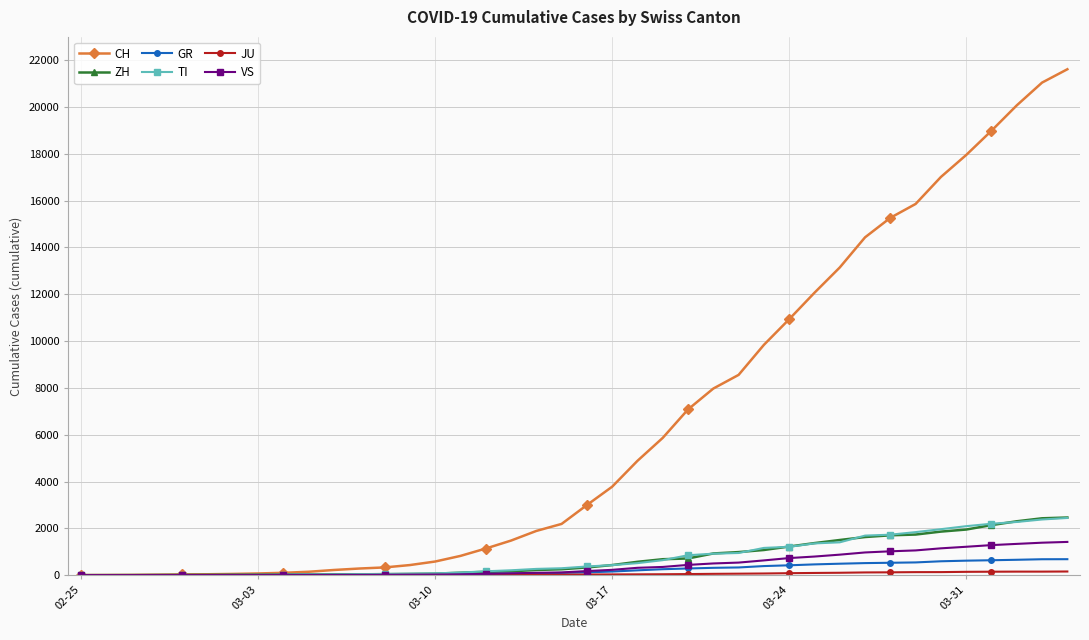

At how many categories does at least one series exceed 9954?

12